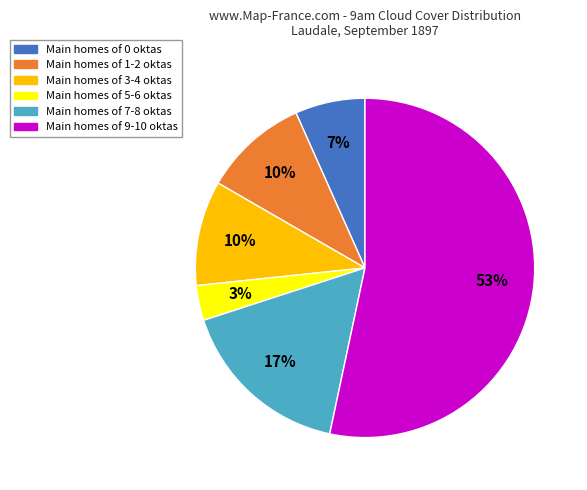

To the nearest percent, what is the average slice percentage?

17%